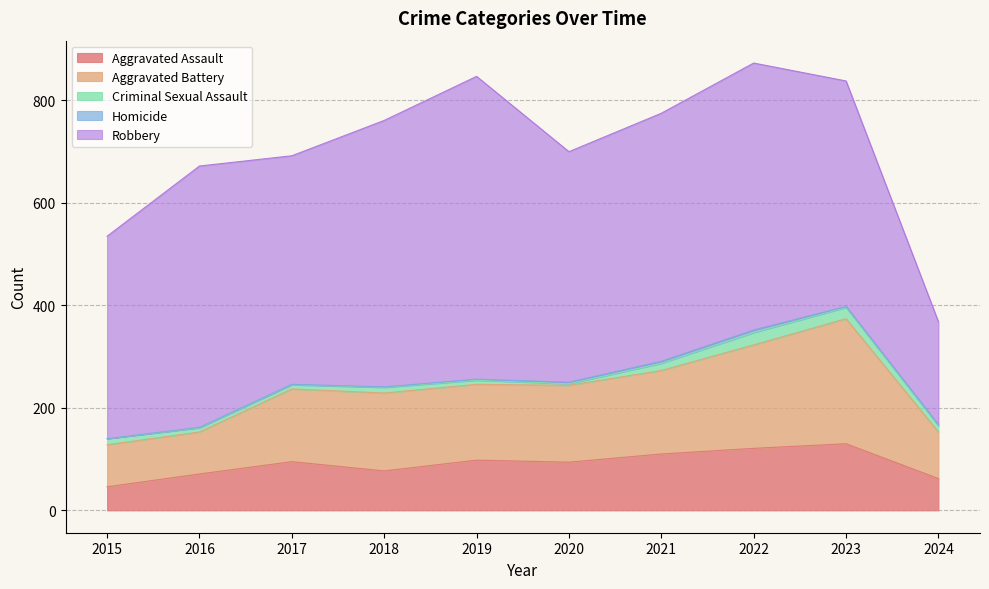

What is the value of the Aggravated Battery point at the 4th from the left?

152